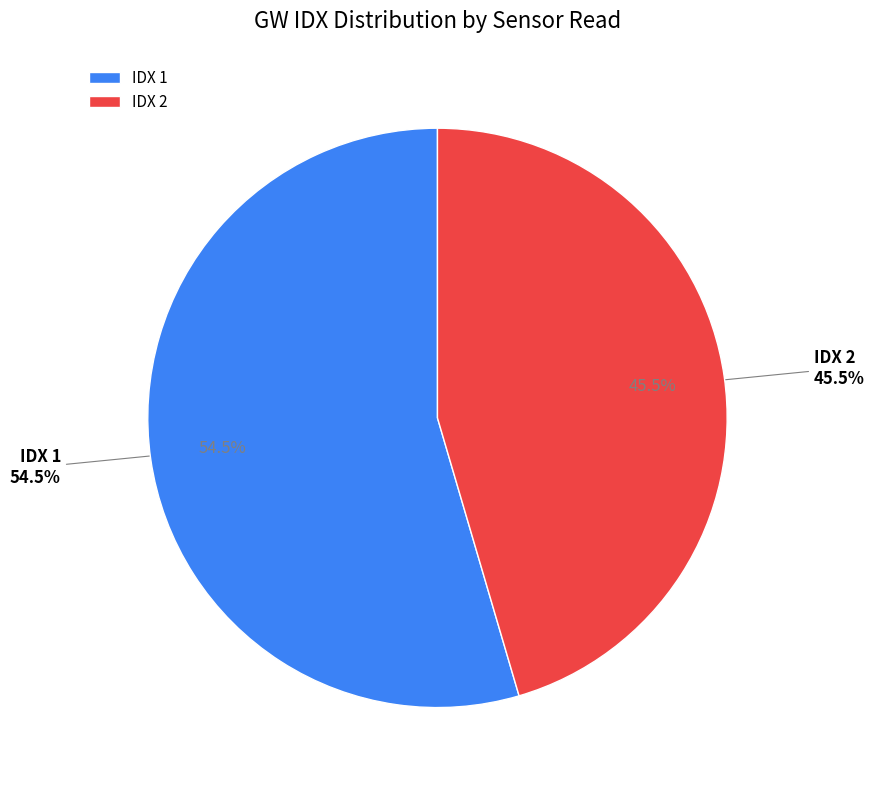

To the nearest percent, what is the combined percentage of IDX 2 and IDX 1?

100%